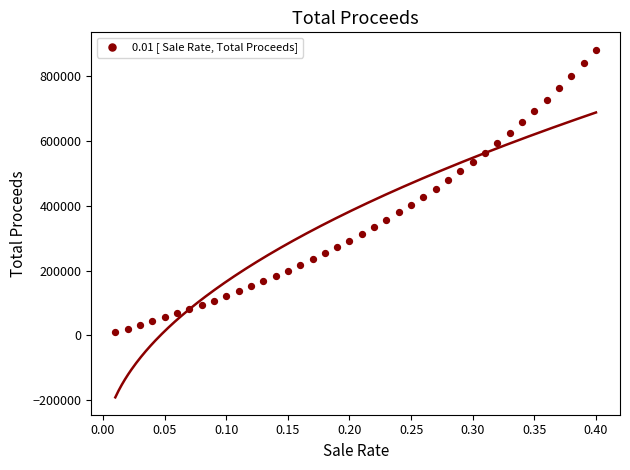

What is the range of Y values (max minus min)?

871503.4